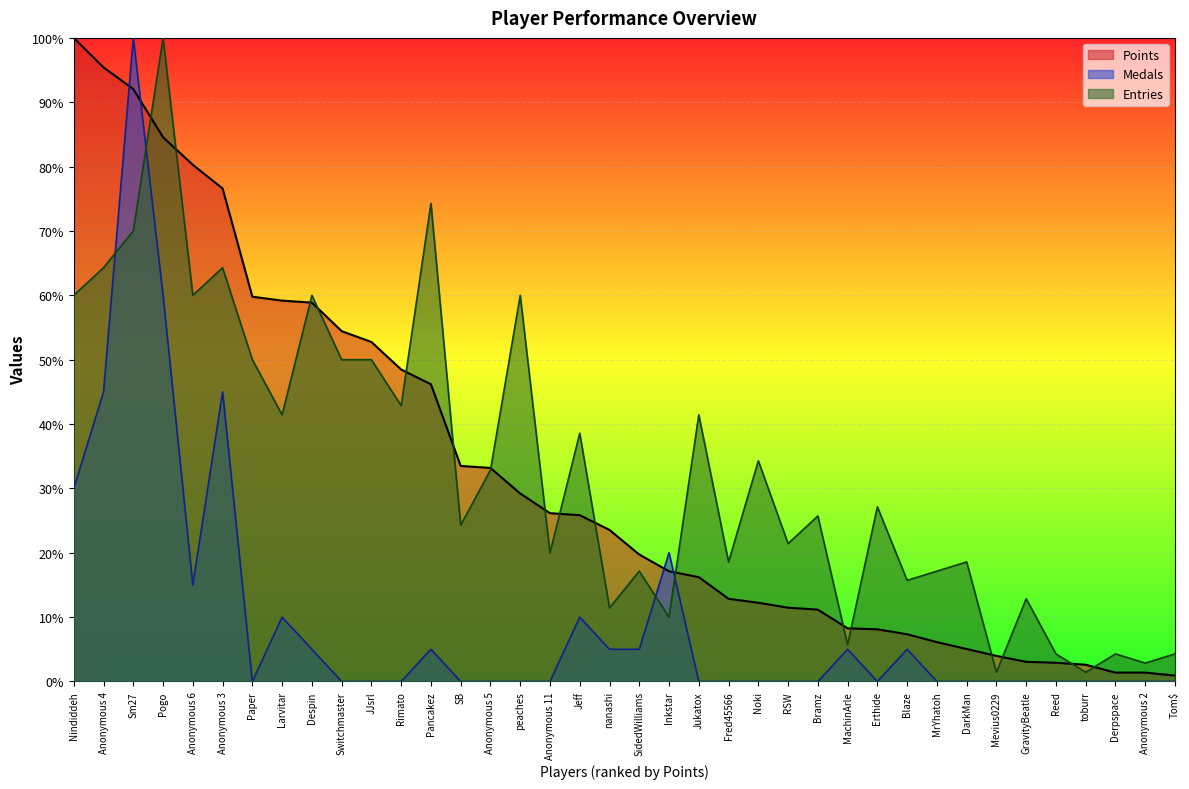

Reading right to left, extract all data points from this chart.

Points: 0.9	1.4	1.4	2.6	2.9	3.1	4.0	5.0	6.1	7.3	8.1	8.3	11.2	11.5	12.2	12.8	16.2	17.1	19.7	23.5	25.8	26.1	29.2	33.2	33.5	46.2	48.5	52.8	54.4	58.9	59.2	59.8	76.6	80.3	84.6	92.0	95.4	100.0
Medals: 0.0	0.0	0.0	0.0	0.0	0.0	0.0	0.0	0.0	5.0	0.0	5.0	0.0	0.0	0.0	0.0	0.0	20.0	5.0	5.0	10.0	0.0	0.0	0.0	0.0	5.0	0.0	0.0	0.0	5.0	10.0	0.0	45.0	15.0	60.0	100.0	45.0	30.0
Entries: 4.3	2.9	4.3	1.4	4.3	12.9	1.4	18.6	17.1	15.7	27.1	5.7	25.7	21.4	34.3	18.6	41.4	10.0	17.1	11.4	38.6	20.0	60.0	32.9	24.3	74.3	42.9	50.0	50.0	60.0	41.4	50.0	64.3	60.0	100.0	70.0	64.3	60.0